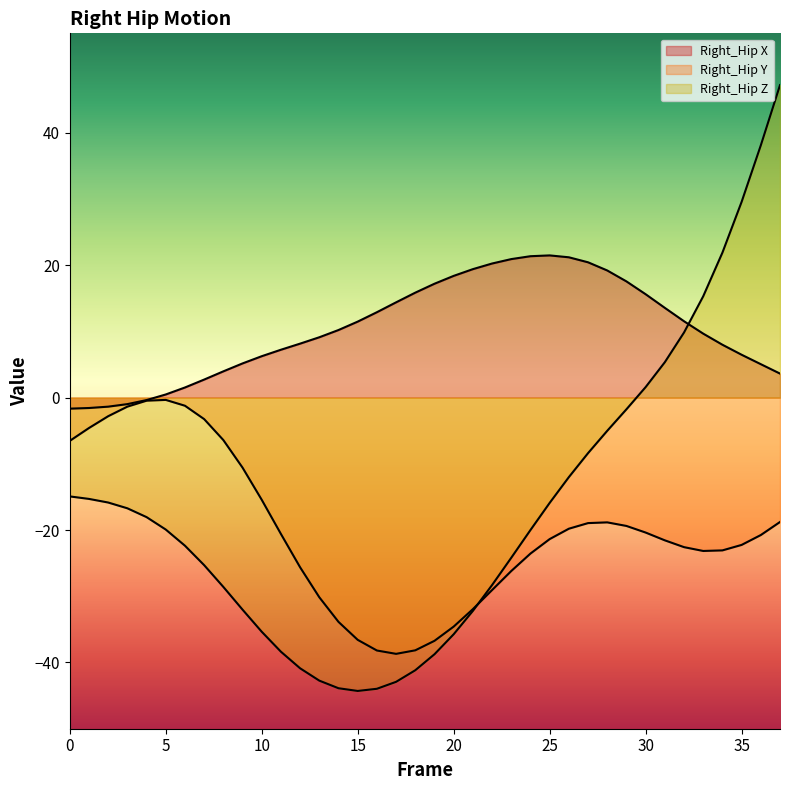

At how many categories does at least one series exceed 29?

3